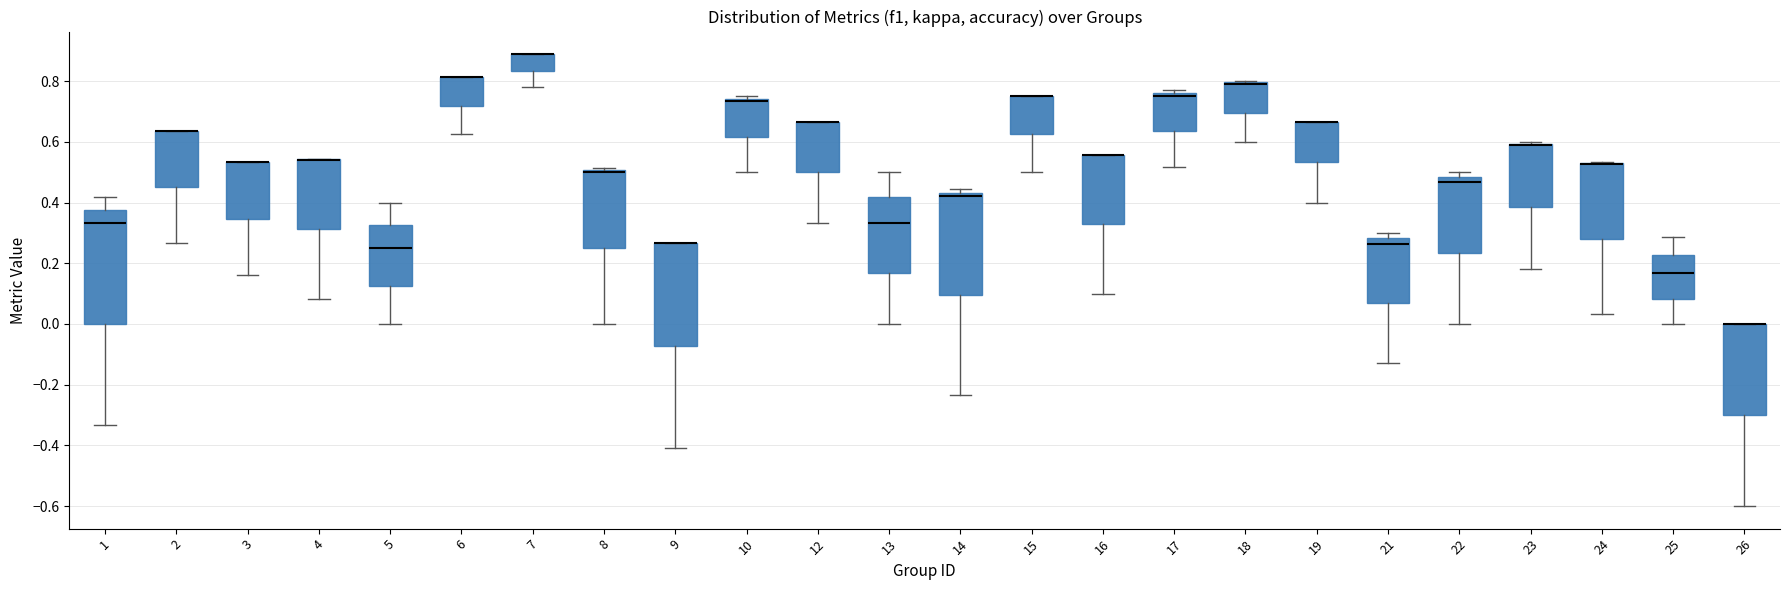

Reading left to right, read every box against the y-axis: the position of its median line, the range the box covers, and the ends of its whiskers. The values are not printed on the chart, so give them approximately, as read against the axis.

1: median 0.34, box 0.00 to 0.38, whiskers -0.34 to 0.42
2: median 0.64 (drawn on the box's upper edge), box 0.46 to 0.64, whiskers 0.26 to 0.64
3: median 0.54 (drawn on the box's upper edge), box 0.34 to 0.54, whiskers 0.16 to 0.54
4: median 0.54 (drawn on the box's upper edge), box 0.32 to 0.54, whiskers 0.08 to 0.54
5: median 0.26, box 0.12 to 0.32, whiskers 0.00 to 0.40
6: median 0.82 (drawn on the box's upper edge), box 0.72 to 0.82, whiskers 0.62 to 0.82
7: median 0.88 (drawn on the box's upper edge), box 0.84 to 0.88, whiskers 0.78 to 0.88
8: median 0.50 (just below the box's upper edge), box 0.26 to 0.50, whiskers 0.00 to 0.52
9: median 0.26 (drawn on the box's upper edge), box -0.08 to 0.26, whiskers -0.42 to 0.26
10: median 0.74 (just below the box's upper edge), box 0.62 to 0.74, whiskers 0.50 to 0.76
12: median 0.66 (drawn on the box's upper edge), box 0.50 to 0.66, whiskers 0.34 to 0.66
13: median 0.34, box 0.16 to 0.42, whiskers 0.00 to 0.50
14: median 0.42, box 0.10 to 0.44, whiskers -0.24 to 0.44 (just above the box's upper edge)
15: median 0.76 (drawn on the box's upper edge), box 0.62 to 0.76, whiskers 0.50 to 0.76
16: median 0.56 (drawn on the box's upper edge), box 0.32 to 0.56, whiskers 0.10 to 0.56
17: median 0.76 (just below the box's upper edge), box 0.64 to 0.76, whiskers 0.52 to 0.76 (just above the box's upper edge)
18: median 0.80 (drawn on the box's upper edge), box 0.70 to 0.80, whiskers 0.60 to 0.80
19: median 0.66 (drawn on the box's upper edge), box 0.54 to 0.66, whiskers 0.40 to 0.66
21: median 0.26, box 0.06 to 0.28, whiskers -0.12 to 0.30
22: median 0.46, box 0.24 to 0.48, whiskers 0.00 to 0.50
23: median 0.58 (drawn on the box's upper edge), box 0.38 to 0.60, whiskers 0.18 to 0.60
24: median 0.52 (drawn on the box's upper edge), box 0.28 to 0.54, whiskers 0.04 to 0.54
25: median 0.16, box 0.08 to 0.22, whiskers 0.00 to 0.28
26: median 0.00 (drawn on the box's upper edge), box -0.30 to 0.00, whiskers -0.60 to 0.00